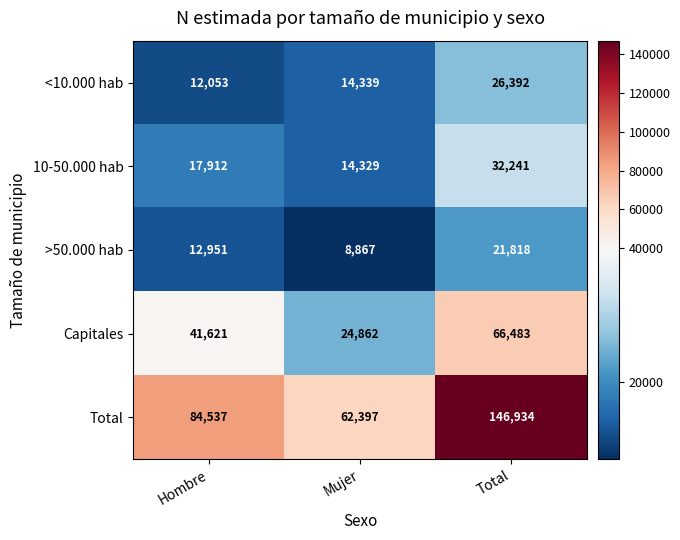

What is the smallest value displayed?

8867